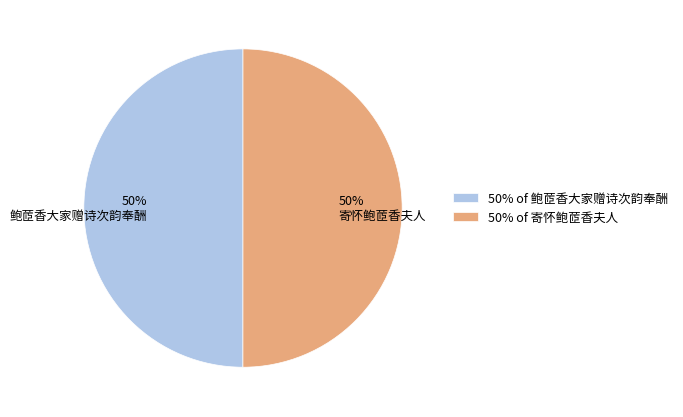

Approximately how many times larger is the value at 鲍茝香大家赠诗次韵奉酬 compared to 寄怀鲍茝香夫人?

1.0